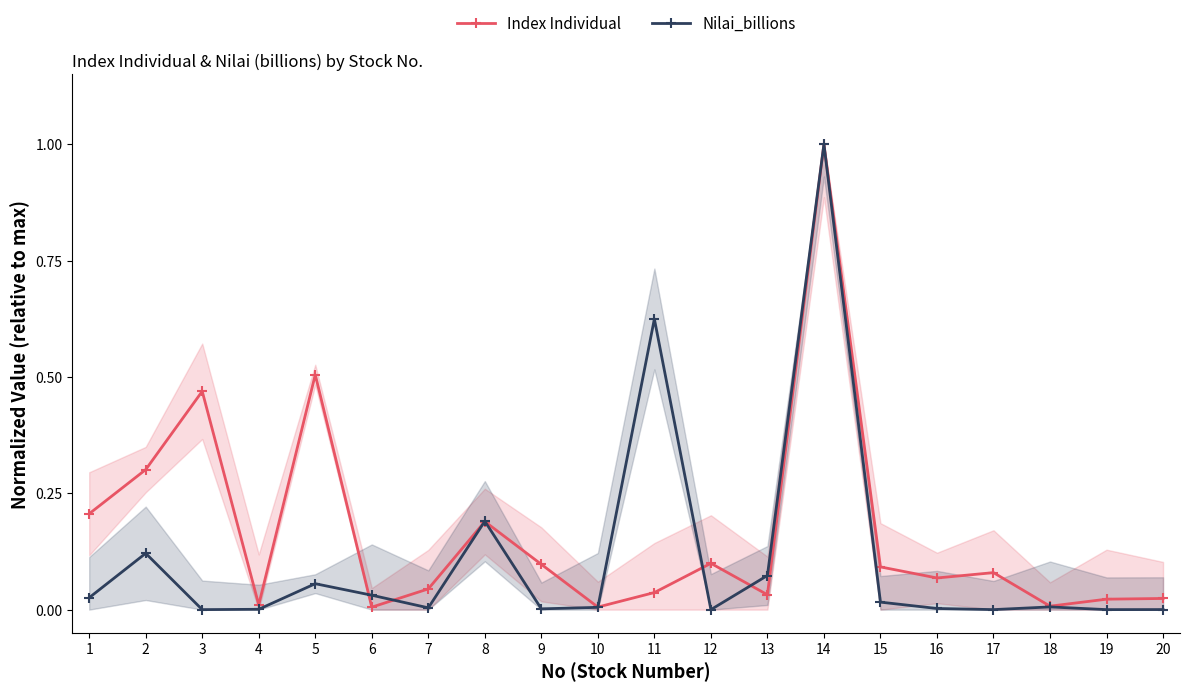

How many lines are shown in the chart?

2